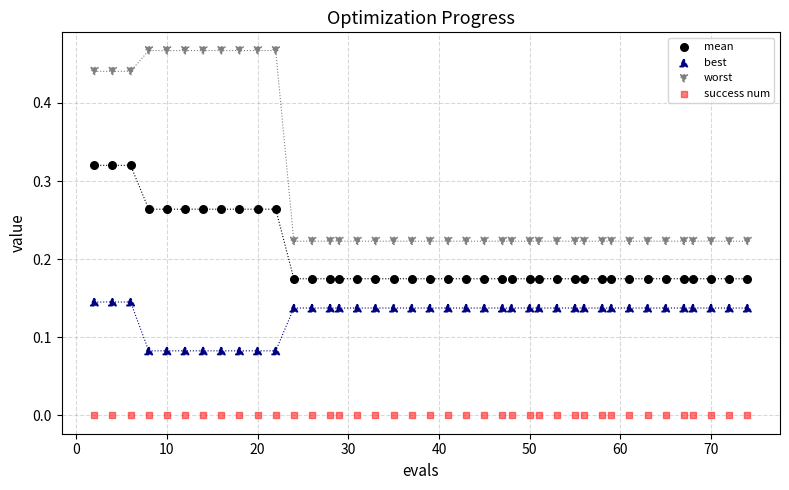

Which series reaches the maximum Y coordinate?

worst